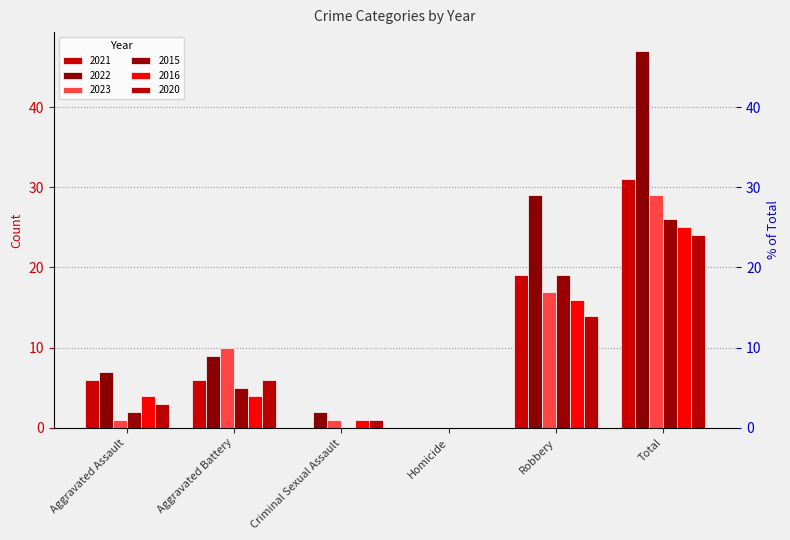

List the series in order of their peak value, lowest first.

2020, 2016, 2015, 2023, 2021, 2022